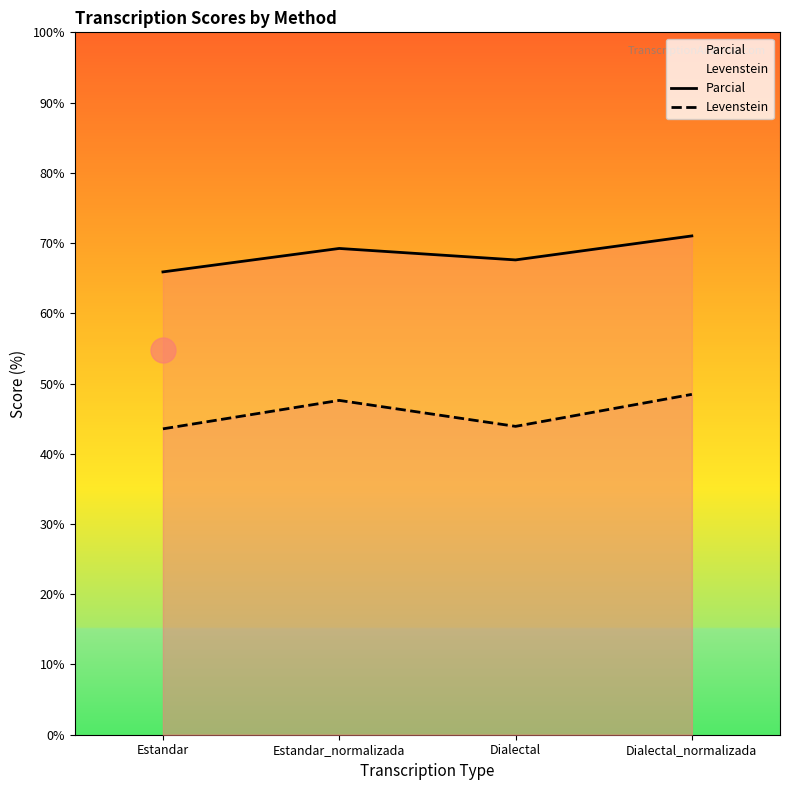

How many distinct data groups are displayed?

2